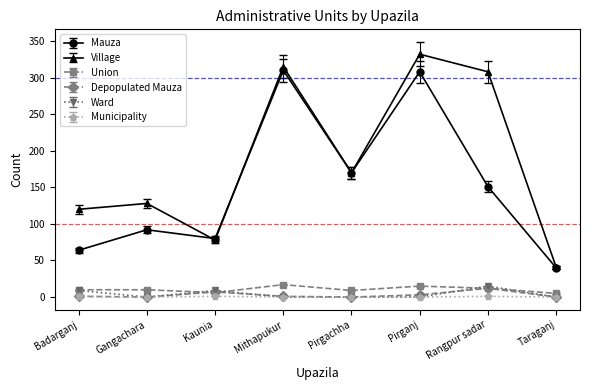

Between Kaunia and Mithapukur, which series saw the biggest shift?

Village